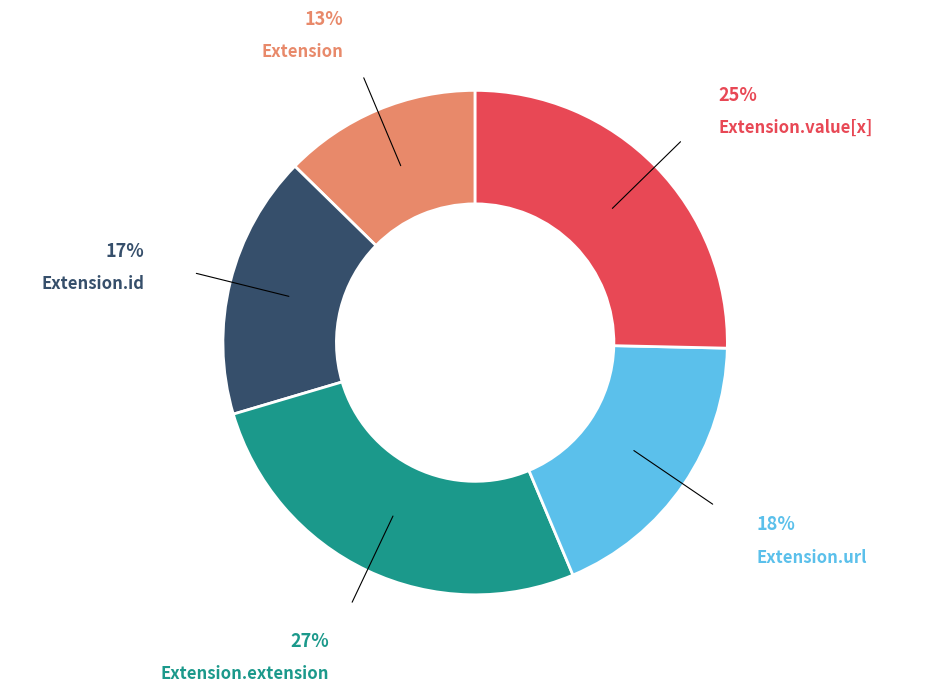

To the nearest percent, what is the combined percentage of Extension.url and Extension?

31%